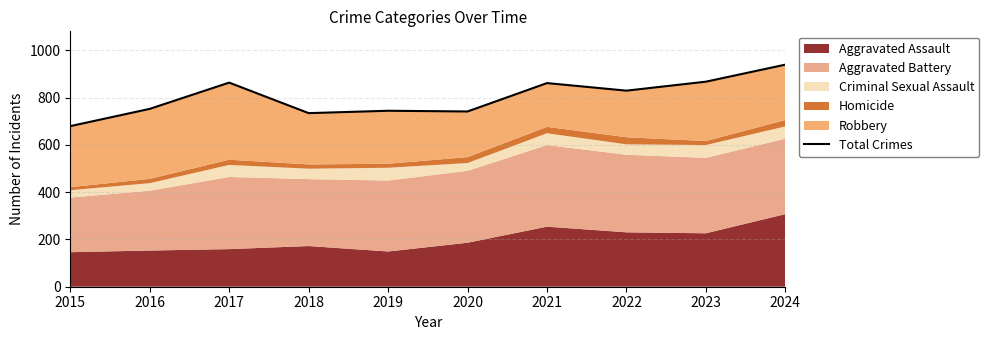

Reading left to right, transcribe all the data shown in this chart.

2015=679	2016=752	2017=863	2018=734	2019=744	2020=741	2021=861	2022=829	2023=867	2024=939